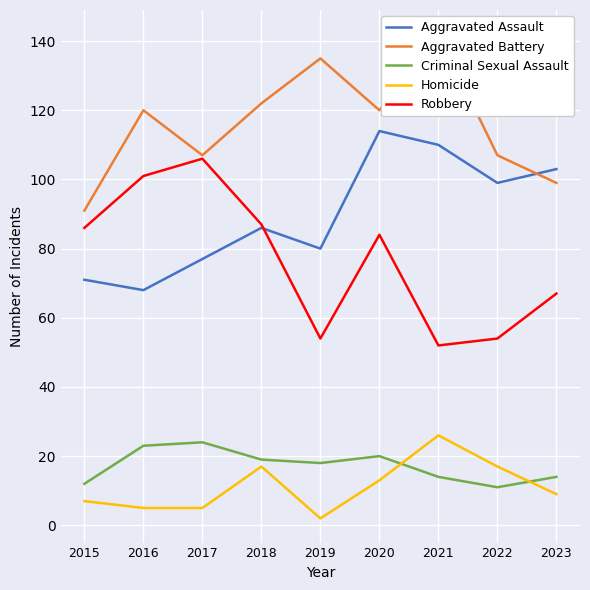

Is the value of Aggravated Assault at 2023 greater than the value of Criminal Sexual Assault at 2015?

Yes